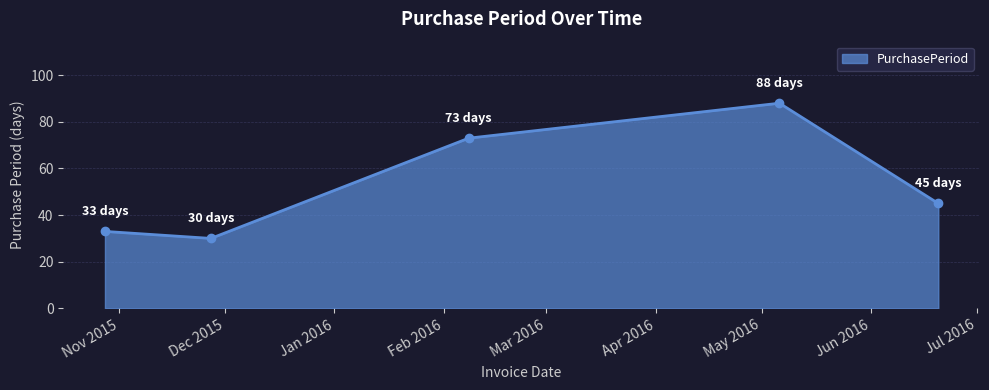

What is the maximum value shown in the chart?

88